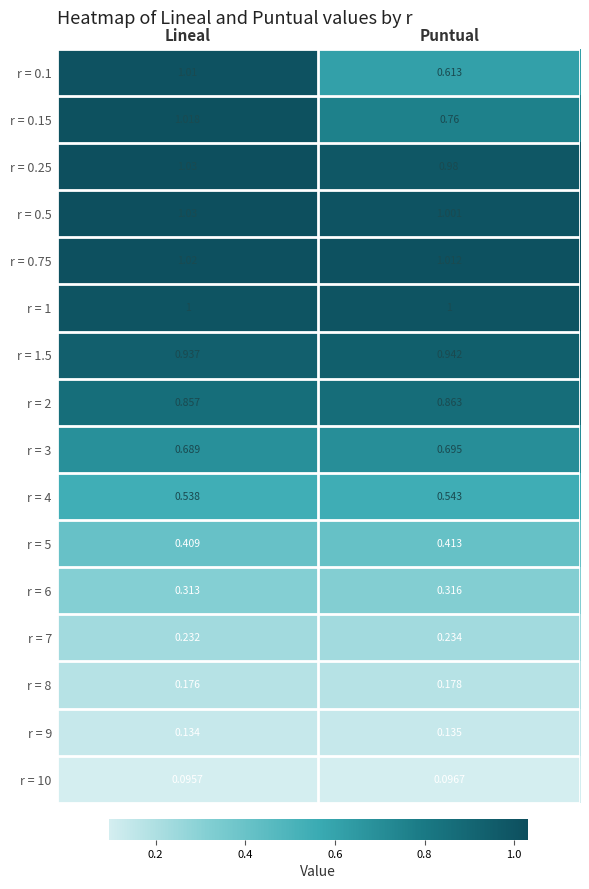

At which category does the chart reach its peak across all series?

Lineal